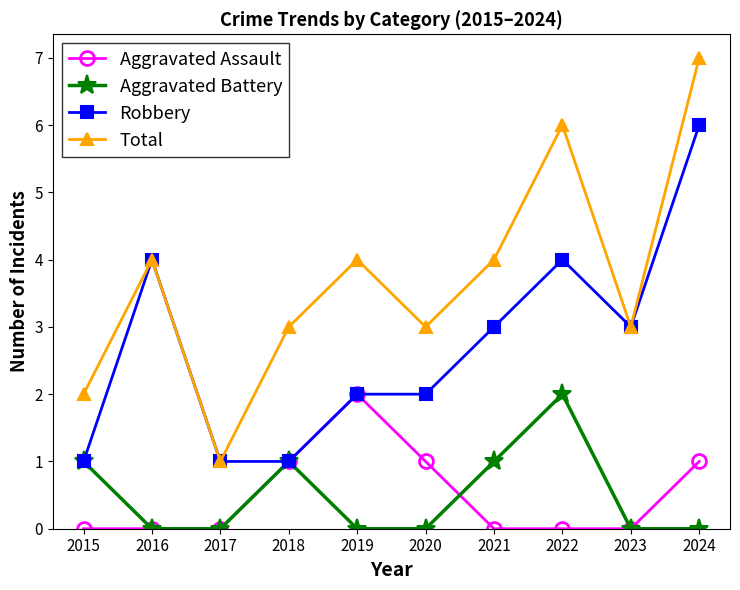

How many series are shown in this chart?

4